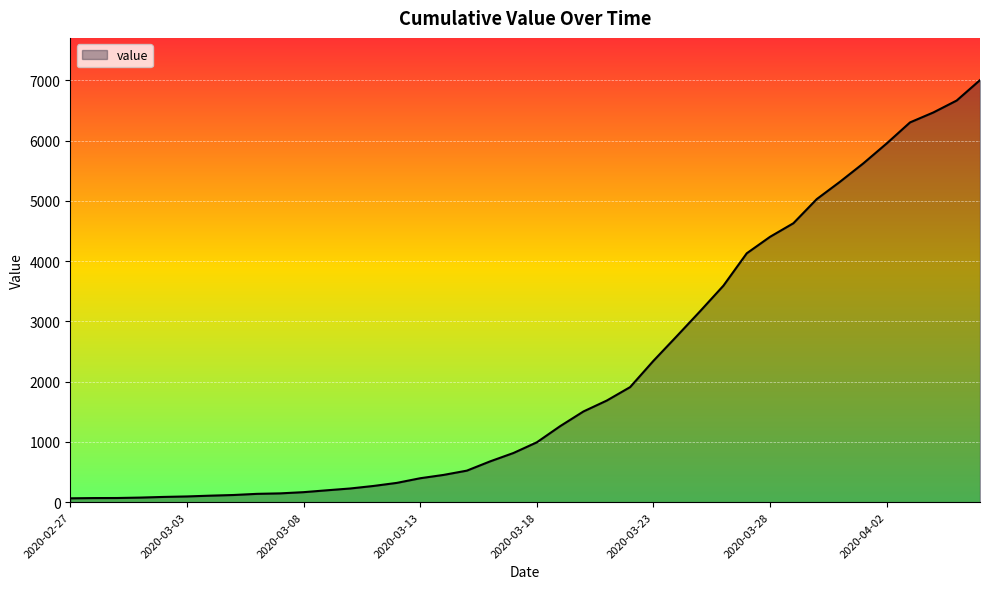

What is the maximum value shown in the chart?

7003